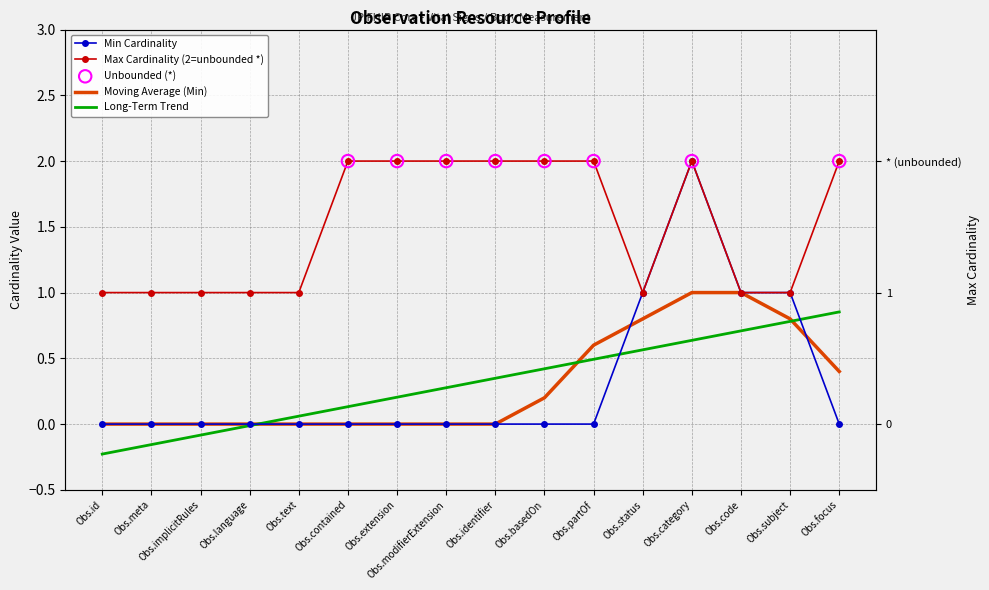

At how many categories does at least one series exceed 0?

16